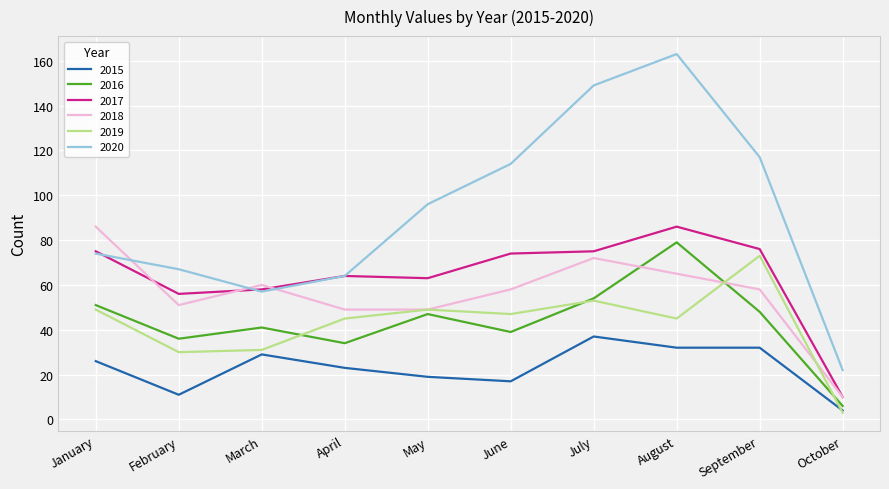

True or false: 2019 and 2020 cross at least once.

False